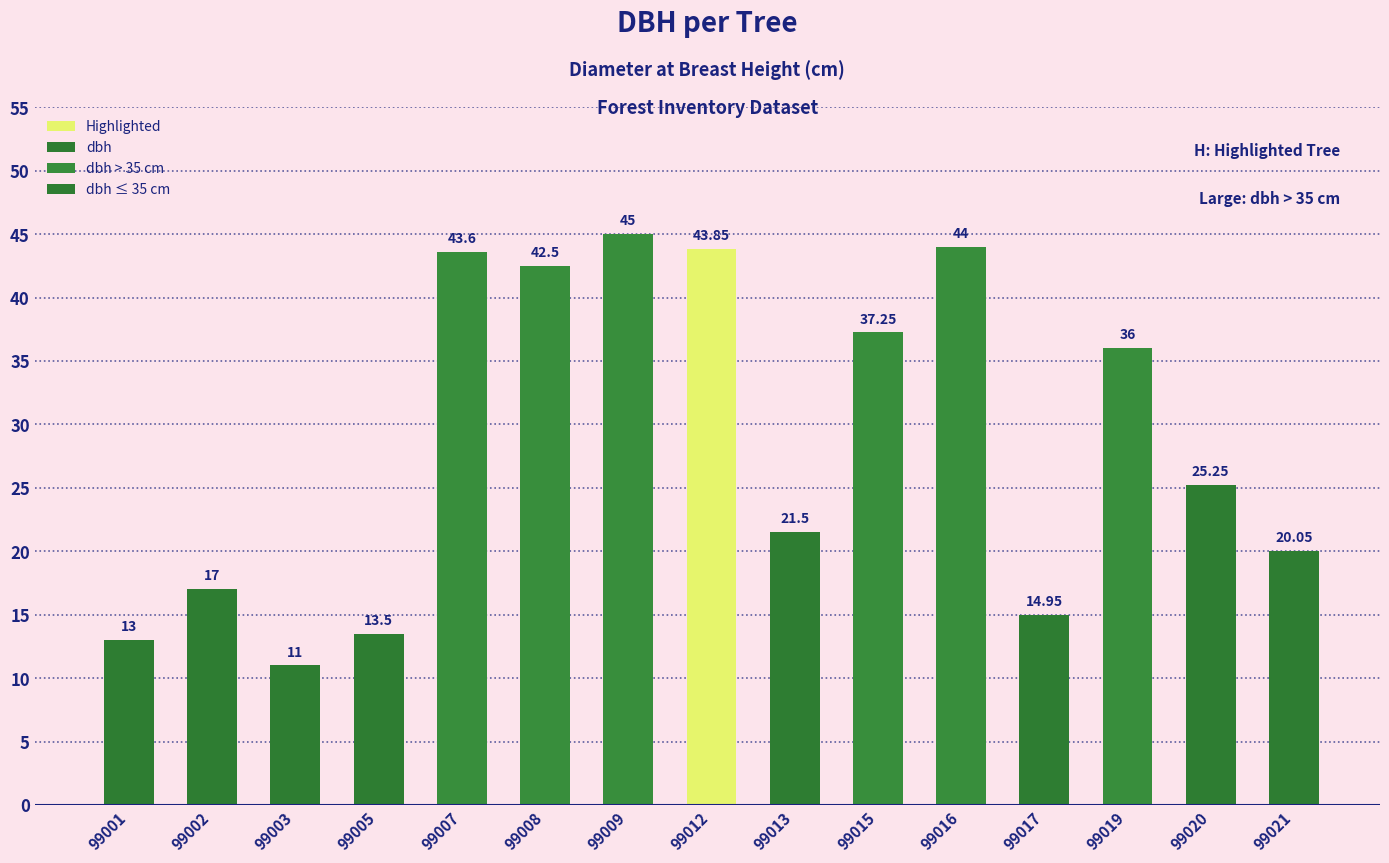

Reading left to right, list all the values displayed in this chart.

99001=13.0	99002=17.0	99003=11.0	99005=13.5	99007=43.6	99008=42.5	99009=45.0	99012=43.9	99013=21.5	99015=37.2	99016=44.0	99017=14.9	99019=36.0	99020=25.2	99021=20.1